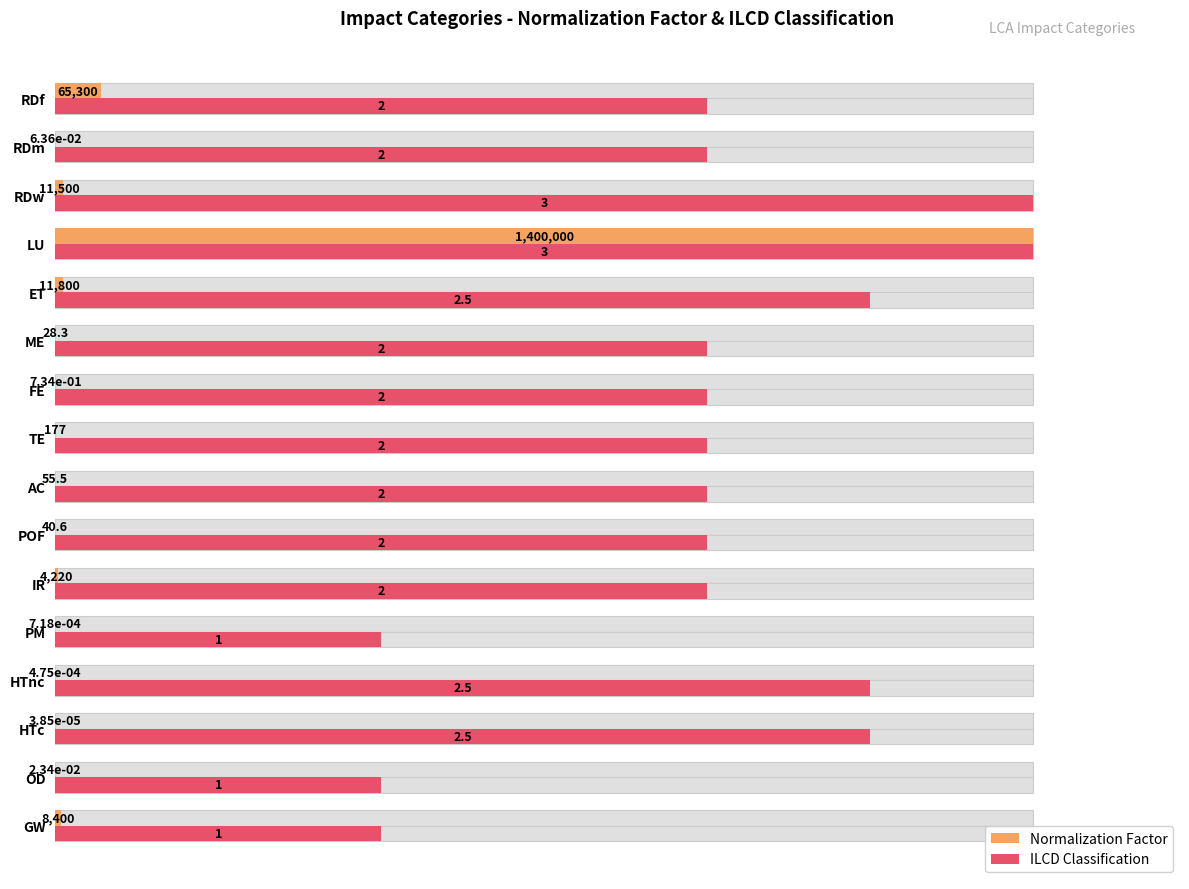

What are all the series names shown in the legend?

Normalization Factor, ILCD Classification